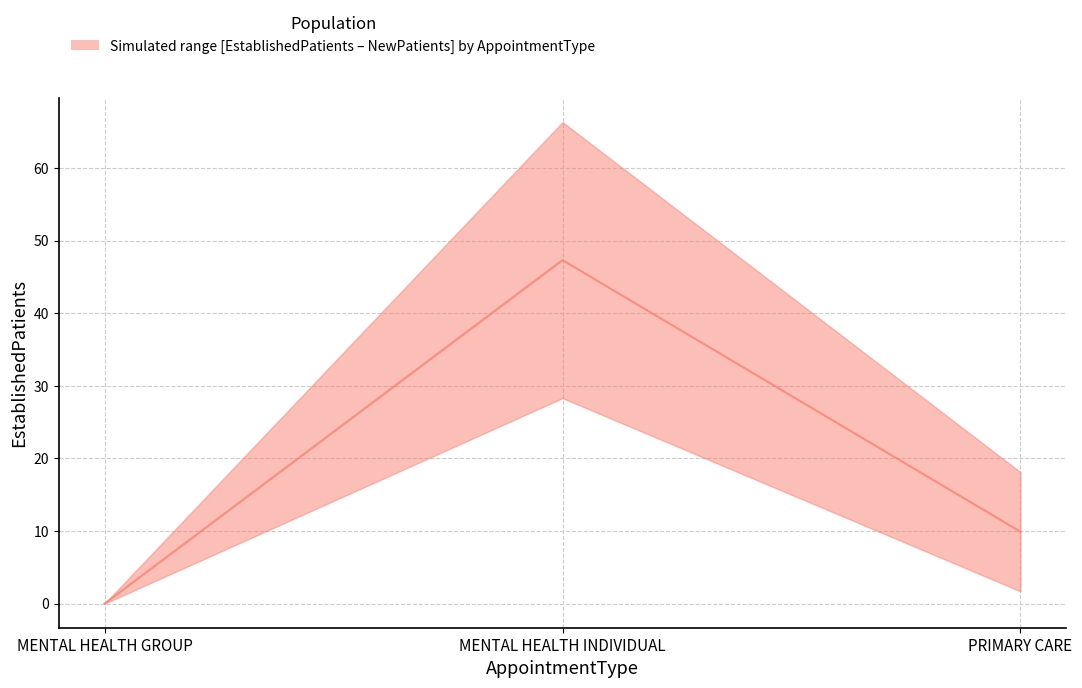

At which category does the chart reach its peak across all series?

MENTAL HEALTH INDIVIDUAL